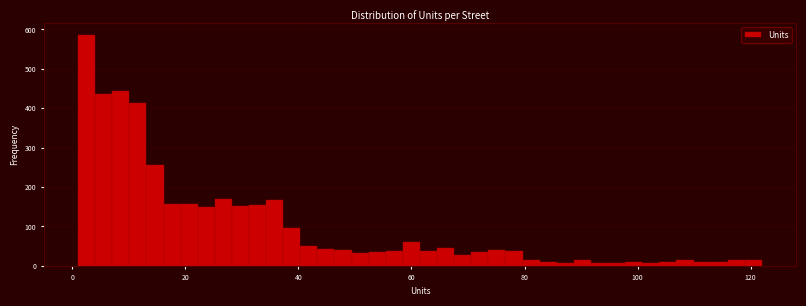

Around what value on the x-axis is the tallest bar? Give the approximate position of its centre, as read against the axis.

2